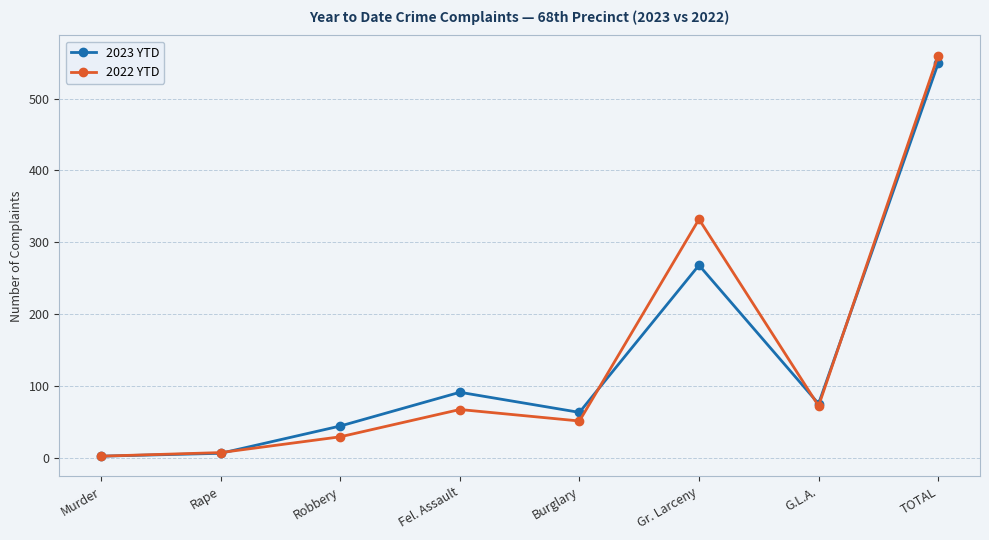

Read the 2022 YTD value at Robbery, to the nearest 50.

50